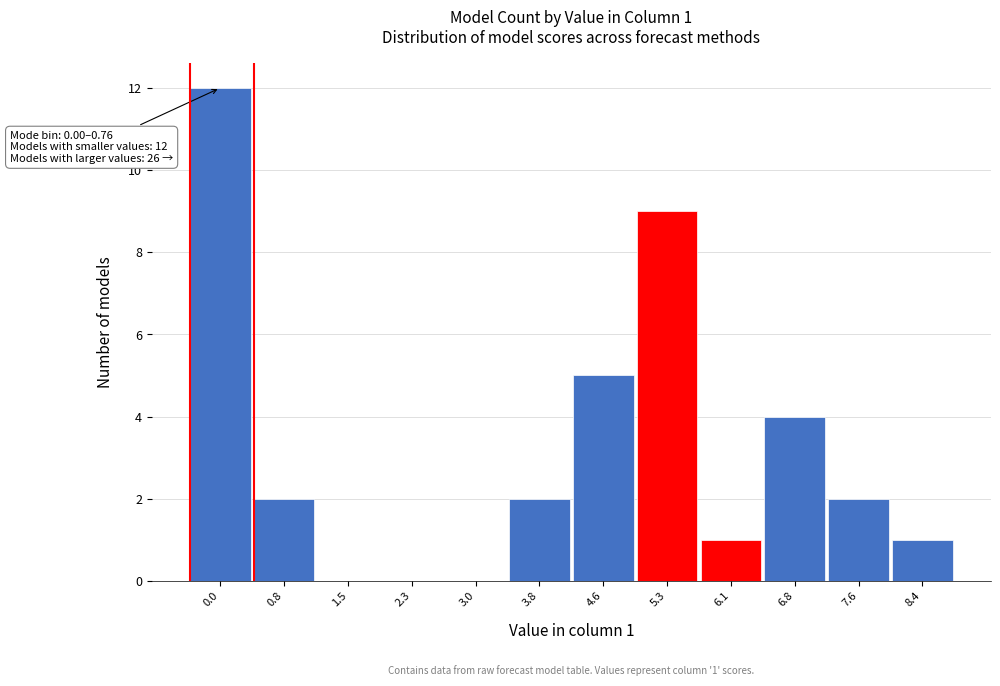

Reading left to right, what are all the values shown in this chart?

0.0=12	0.8=2	1.5=0	2.3=0	3.0=0	3.8=2	4.6=5	5.3=9	6.1=1	6.8=4	7.6=2	8.4=1